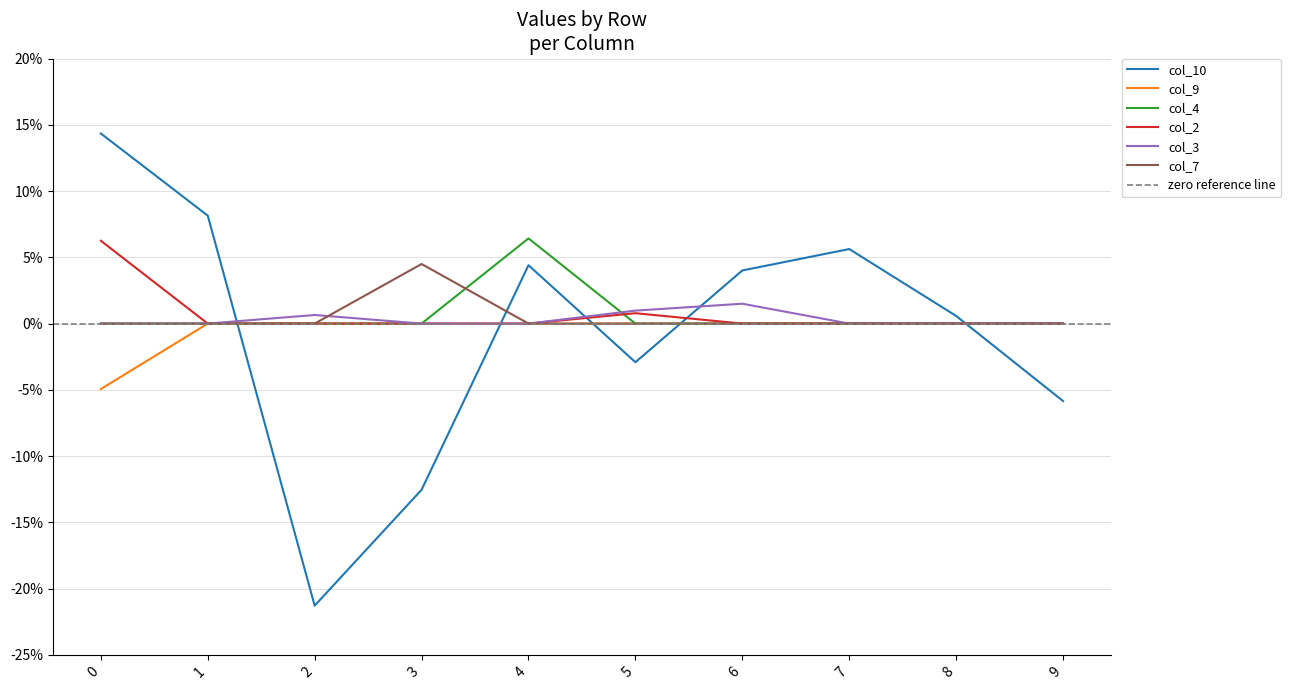

How many intersections are there between 7 and 10?

5